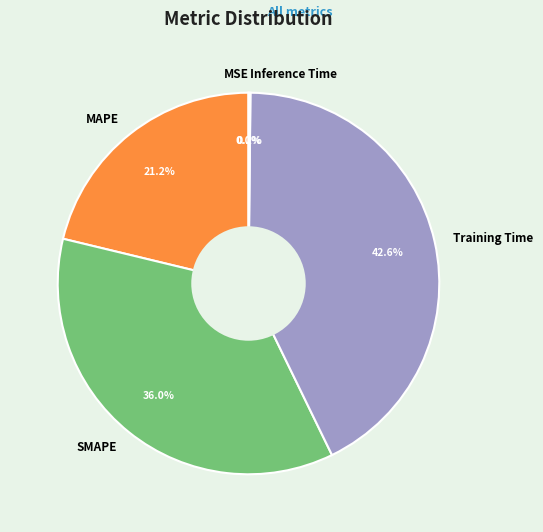

What percentage do Training Time and SMAPE together represent?

78.6%